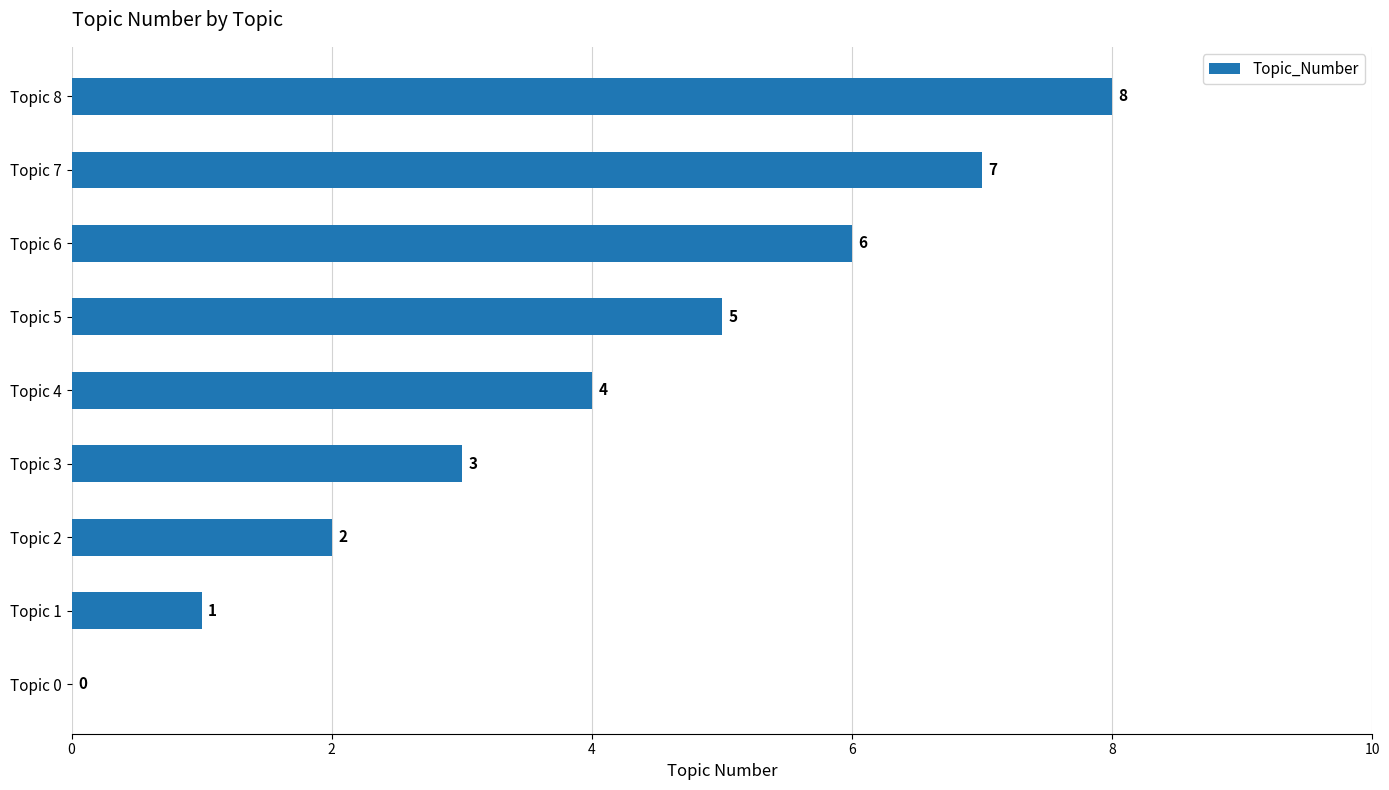

Is it true that the value at Topic 7 is 7?

True